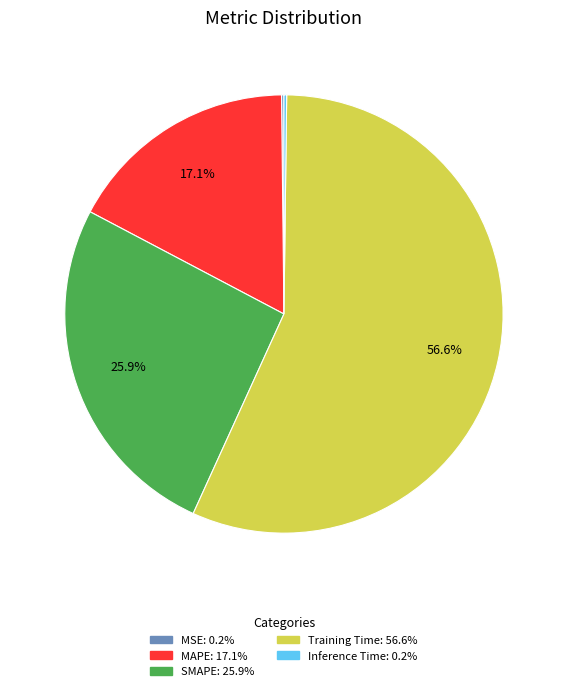

Does any single category account for the majority?

Yes